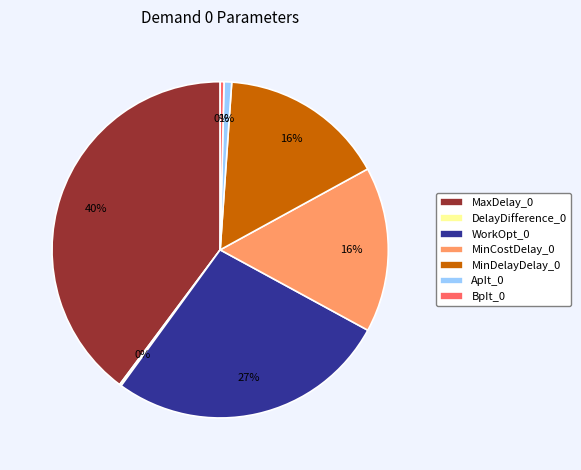

Combined, do ApIt_0 and WorkOpt_0 account for over 50%?

No